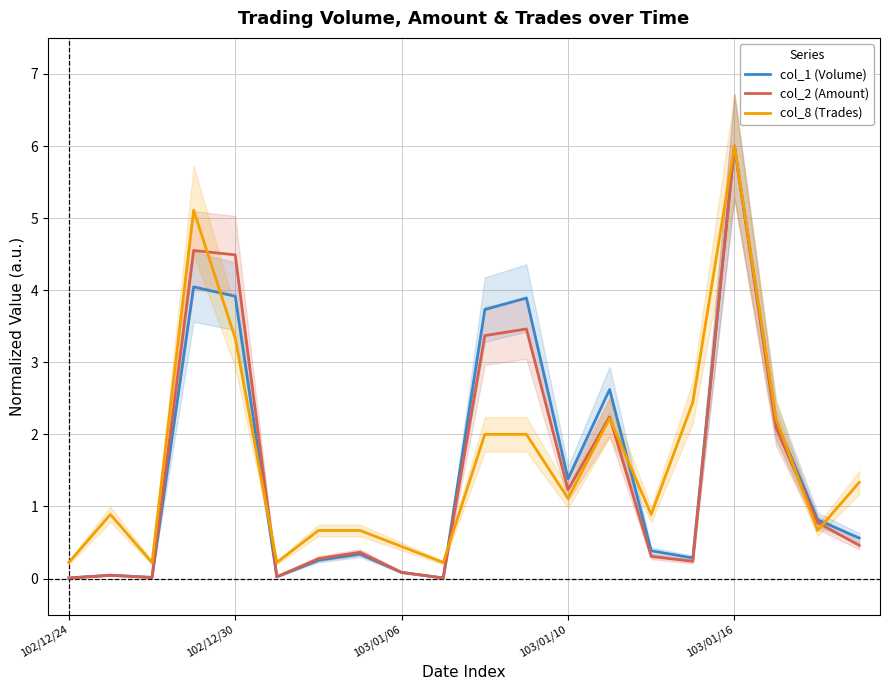

After their last crossing, which series has the higher values: col_1 (Volume) or col_8 (Trades)?

col_8 (Trades)